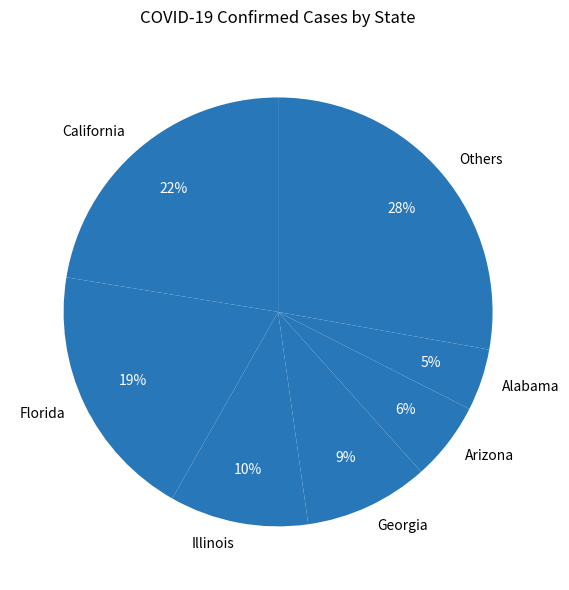

Do Florida and Others together represent more than half of the pie?

No